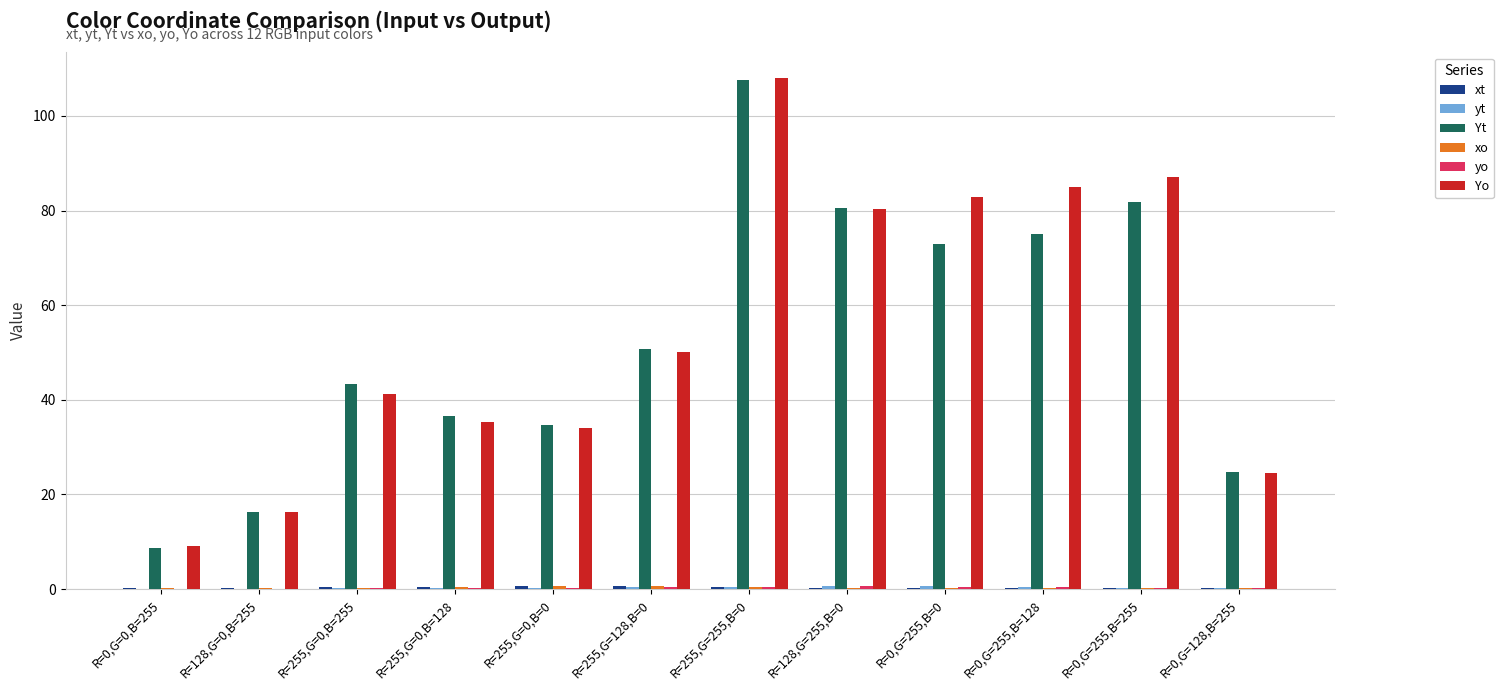

At which category is the sum across all series the highest?

R=255,G=255,B=0